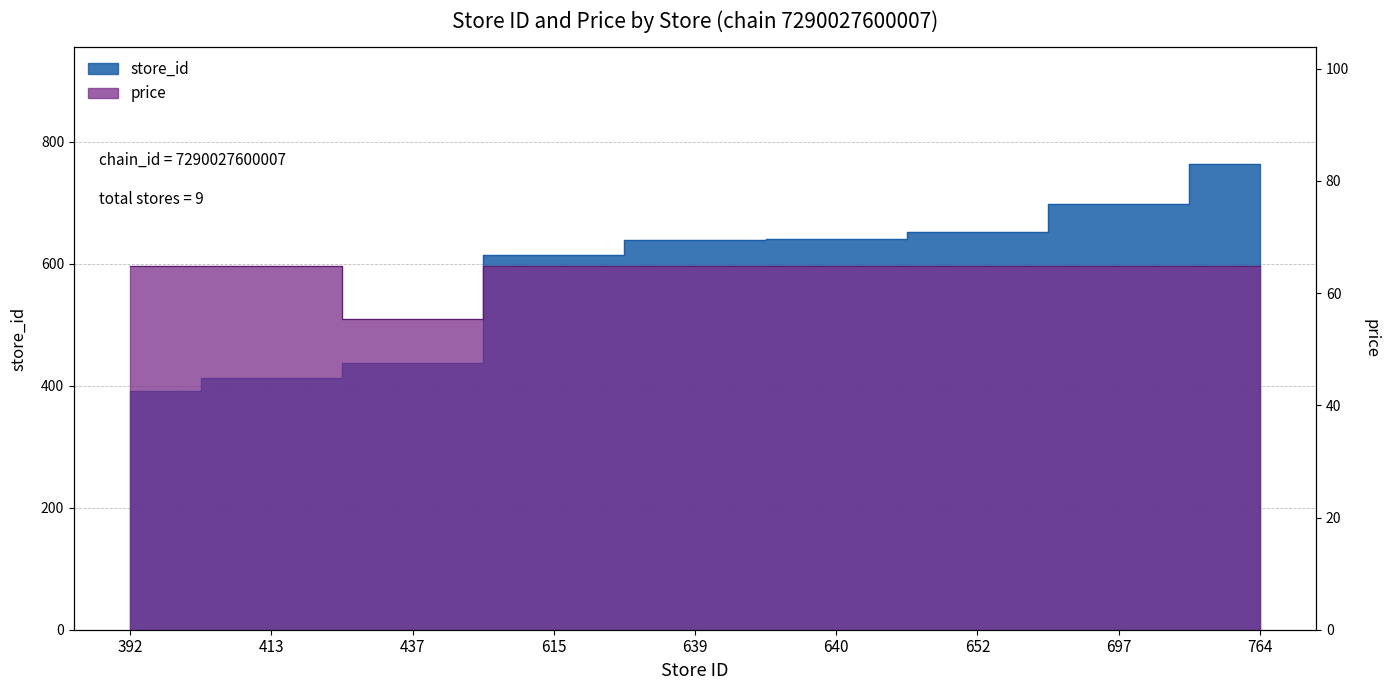

What is the difference between the maximum and minimum values in the price series?

9.5